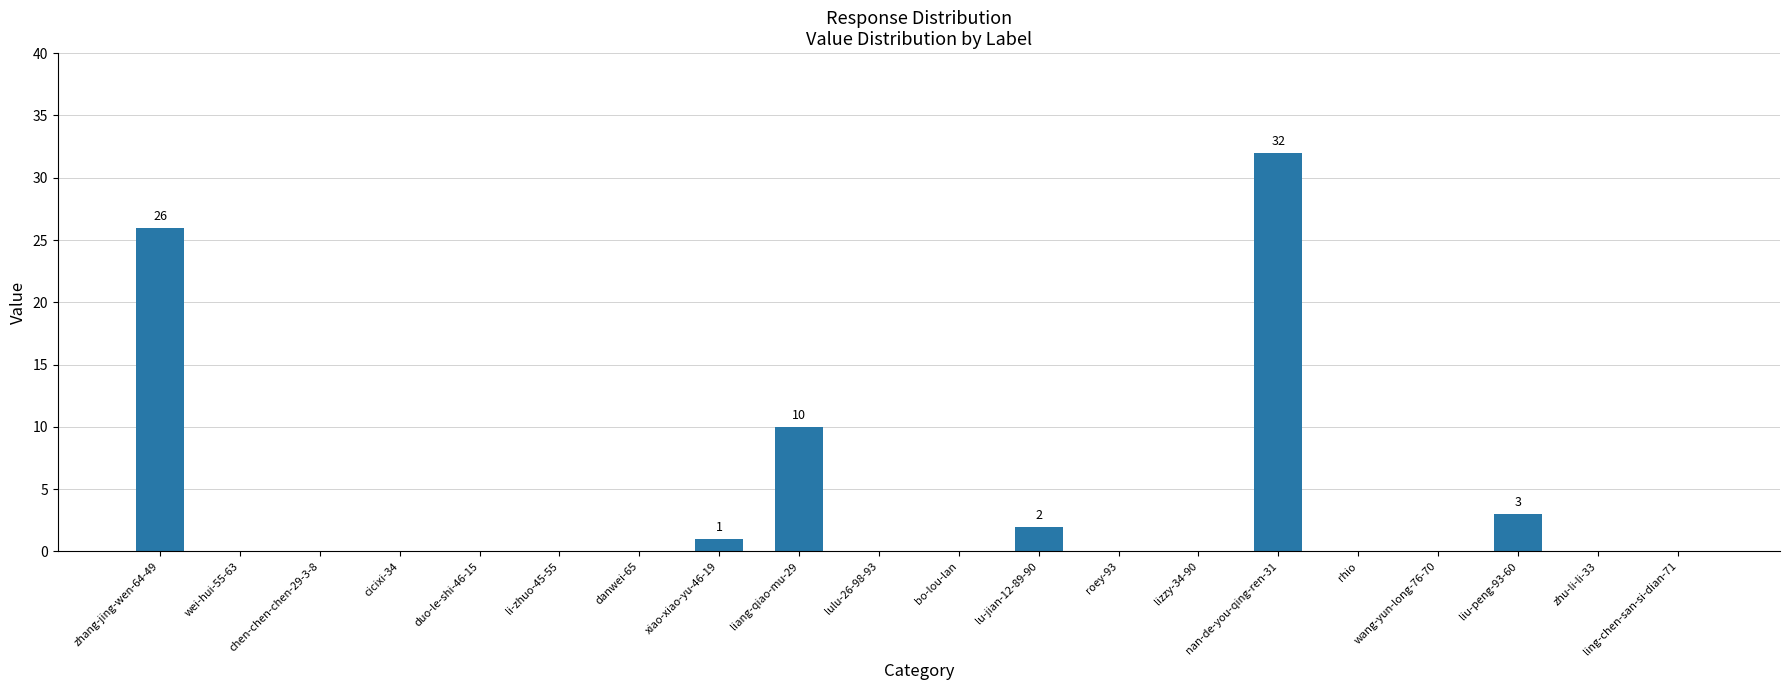

What is the maximum value shown in the chart?

32